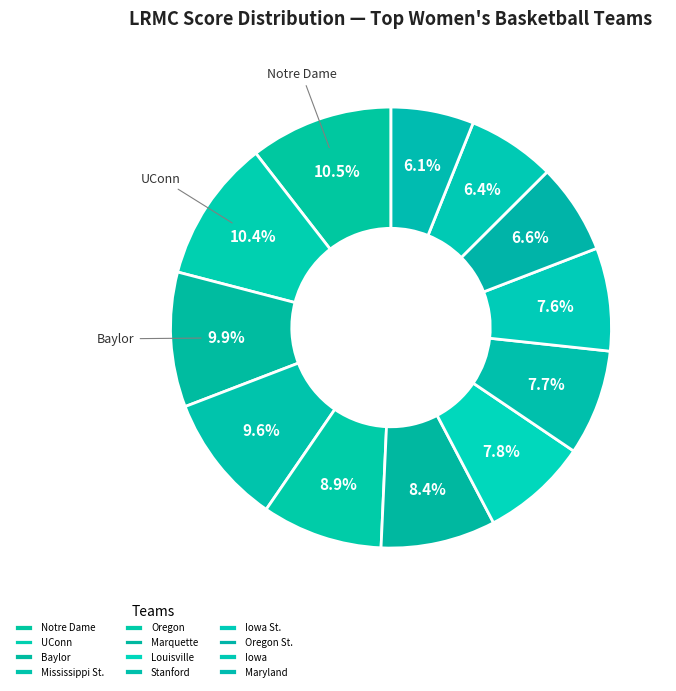

How many segments does this pie chart have?

12